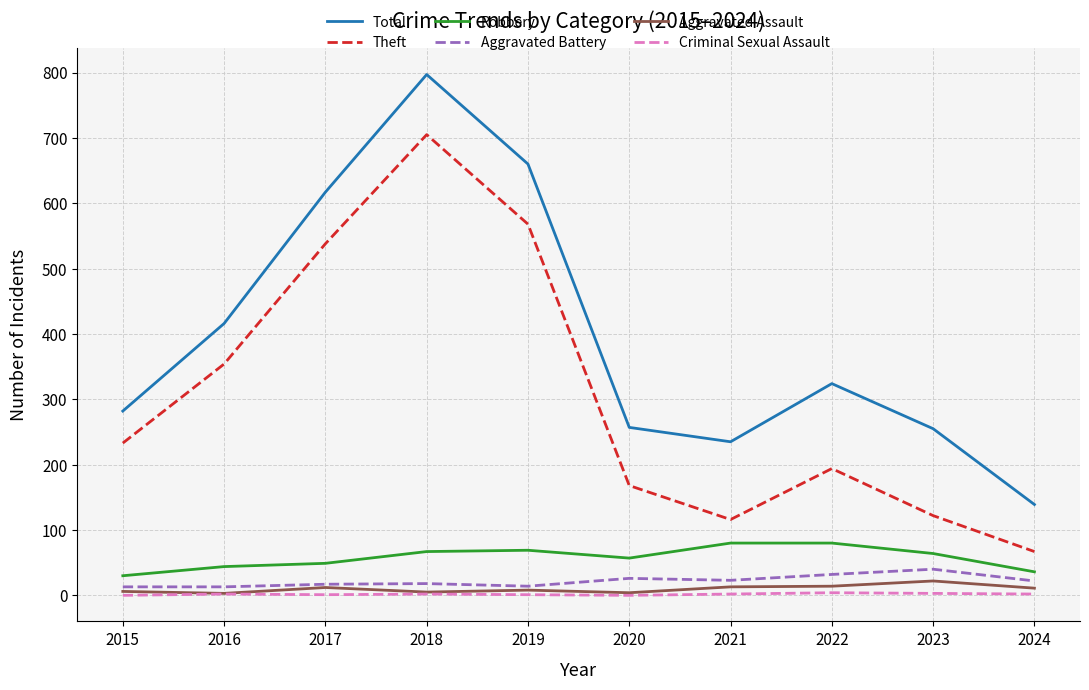

What is the maximum value for Theft?

705